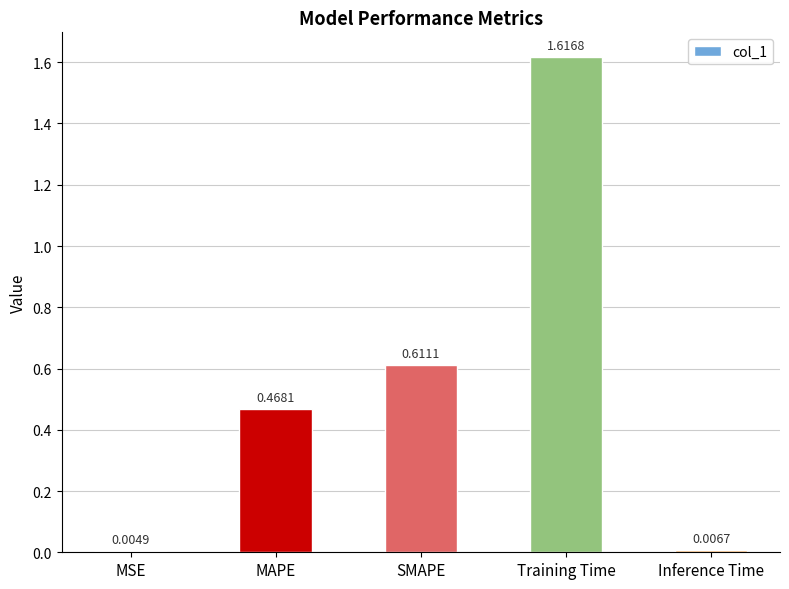

Which category has the highest value across all series?

Training Time